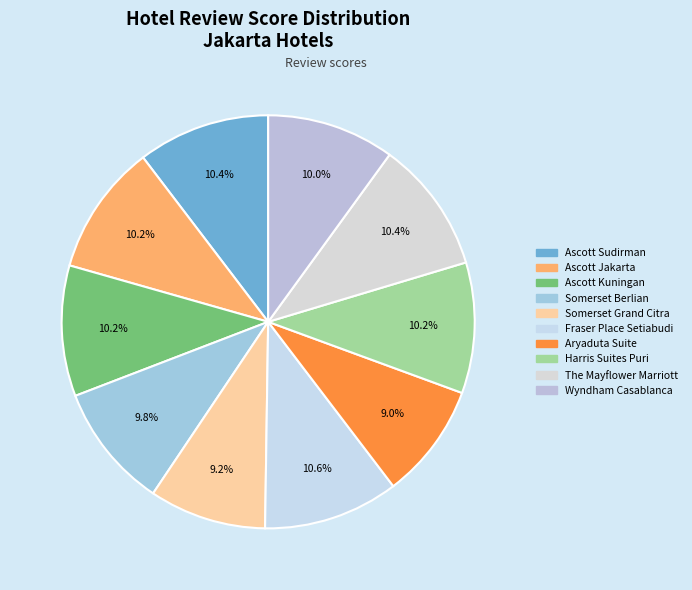

To the nearest percent, what portion does Fraser Place Setiabudi represent?

11%